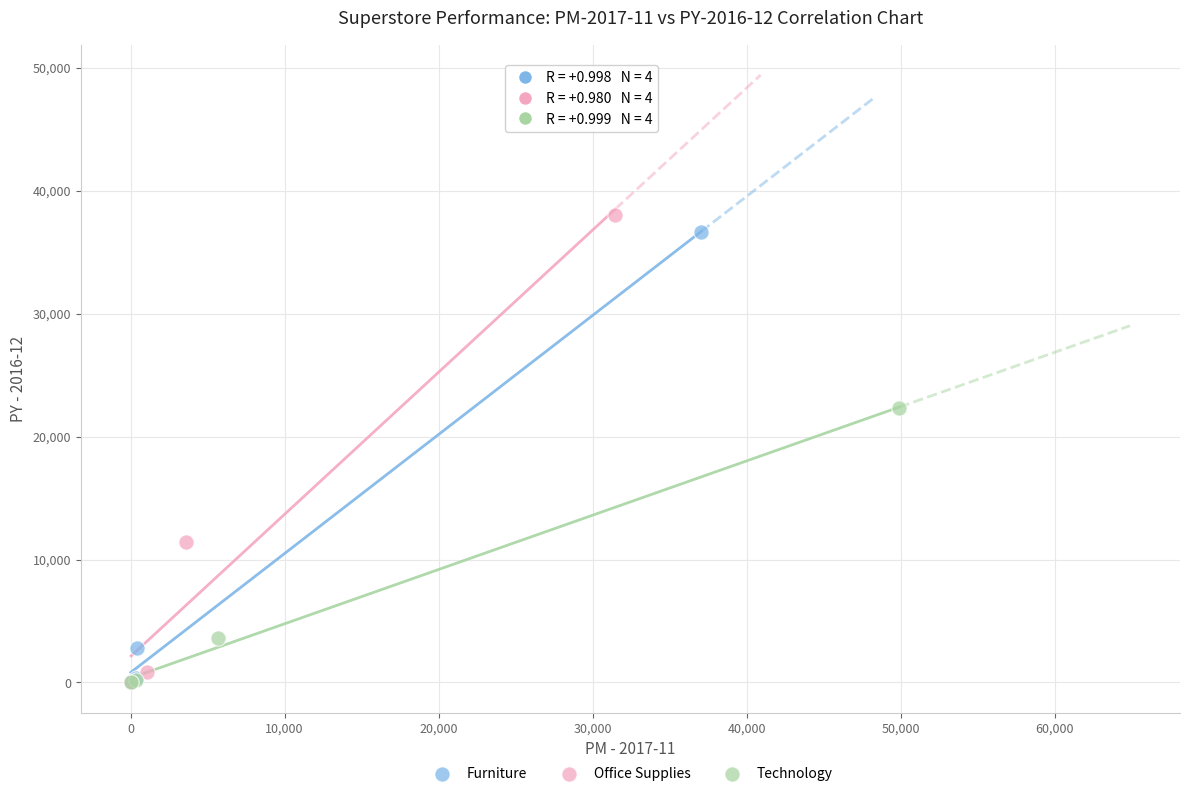

Which series has the widest spread of Y values?

Office Supplies